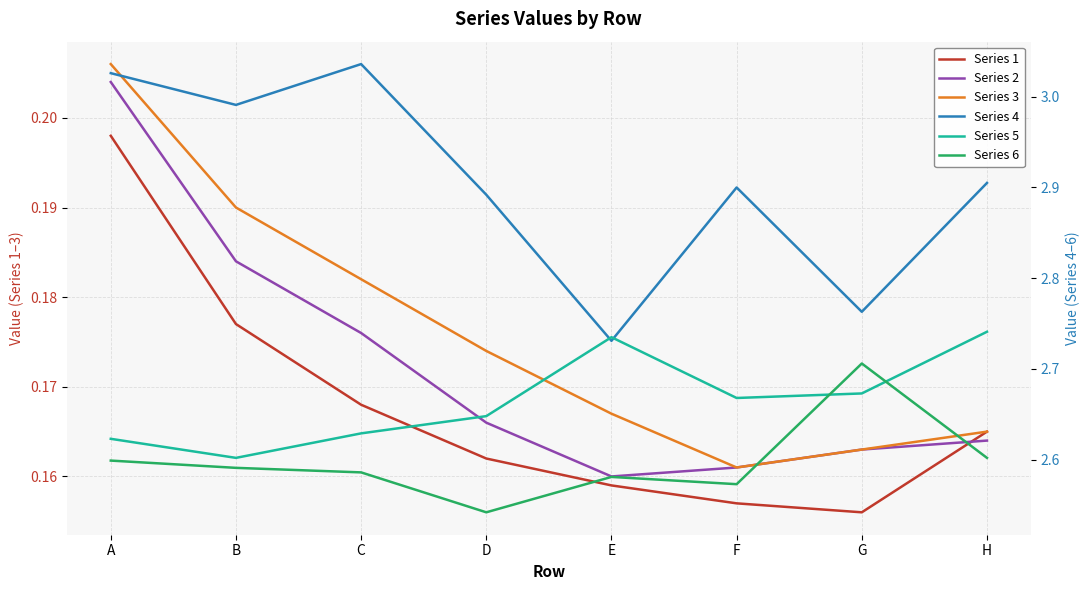

True or false: Series 4 and Series 2 intersect in this chart.

False